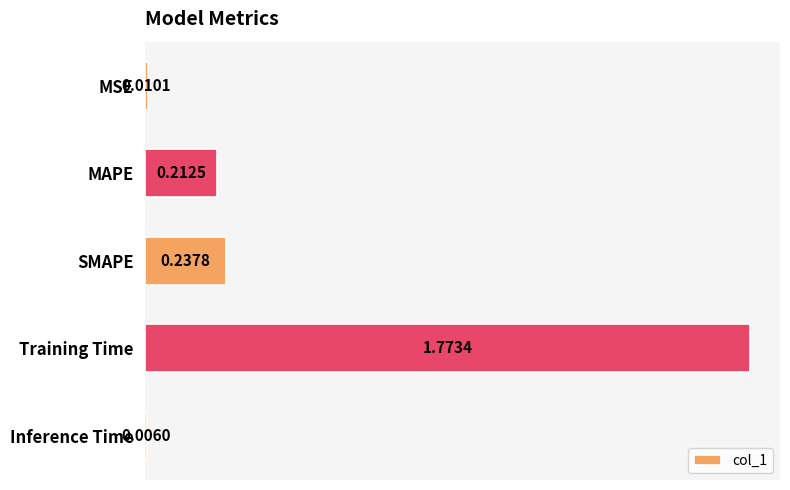

List the labels in order of value, largest first.

Training Time, SMAPE, MAPE, MSE, Inference Time